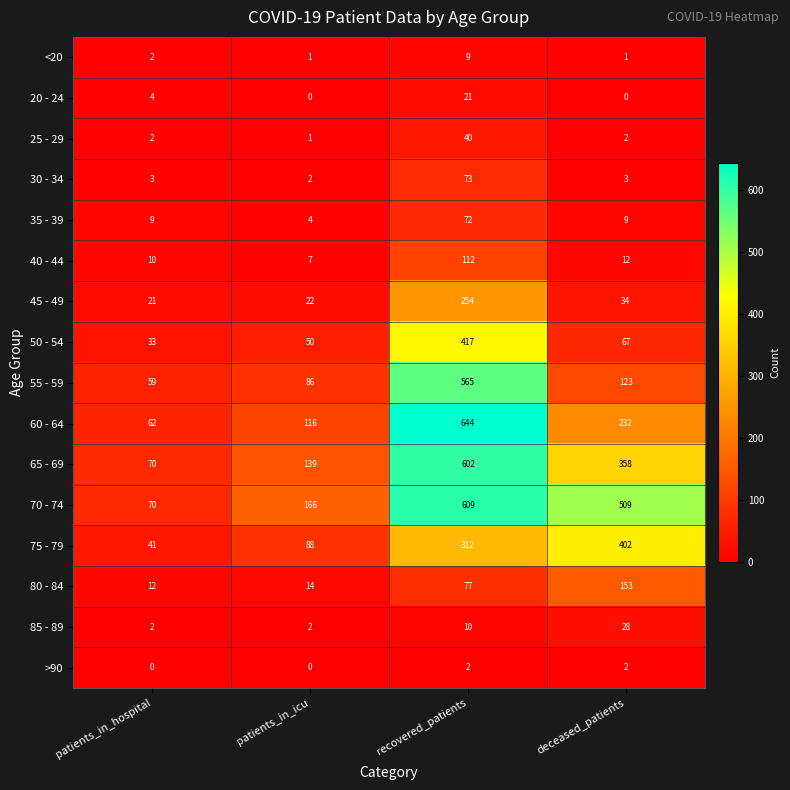

What is the difference between the highest and lowest values at deceased_patients?

509